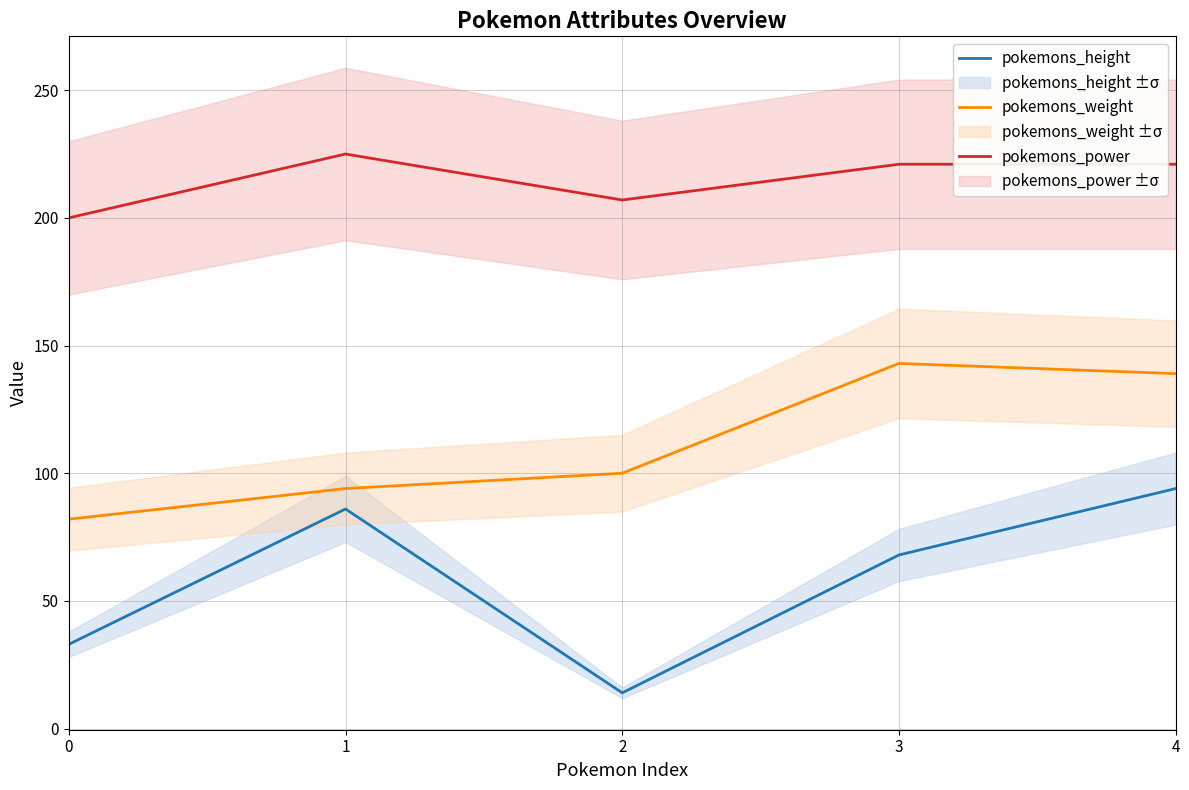

What is the maximum value for pokemons_power?

225